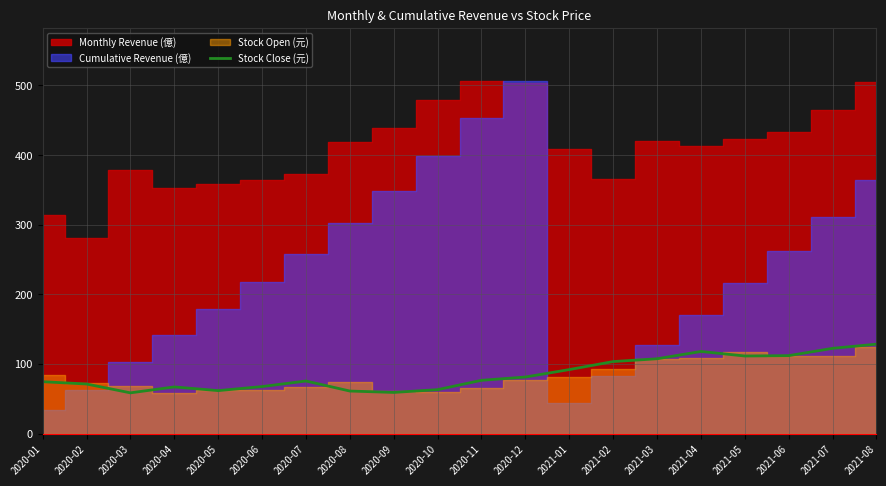

Which has a higher value, 2021-07 or 2020-11?

2021-07